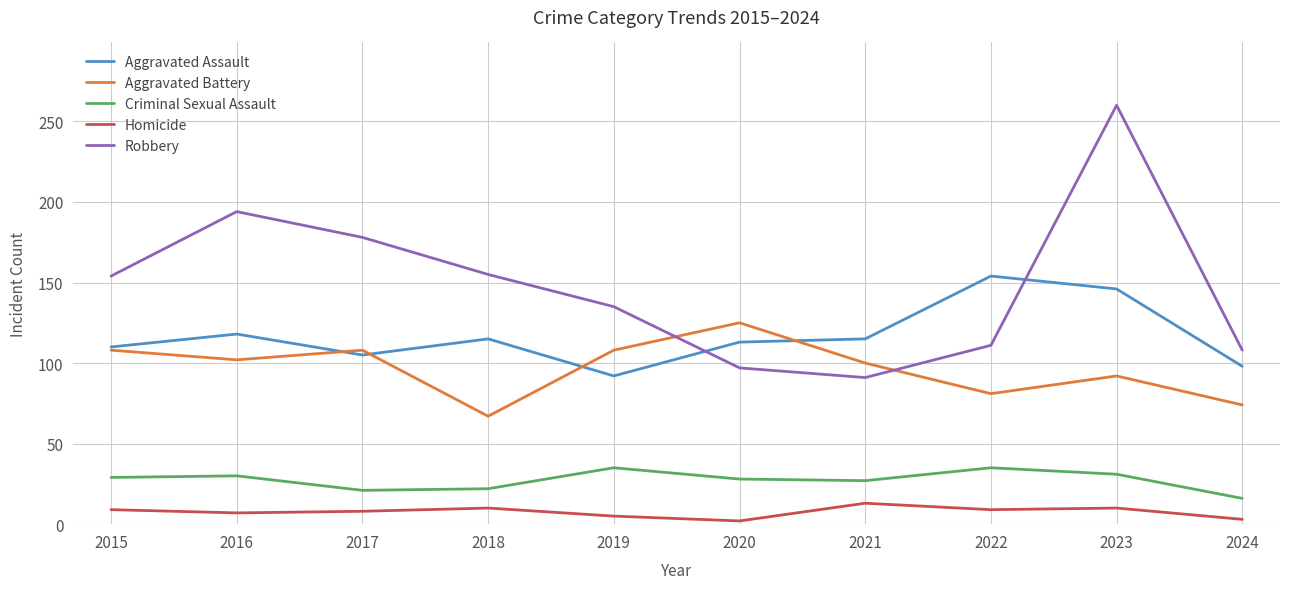

True or false: Robbery and Criminal Sexual Assault cross at least once.

False